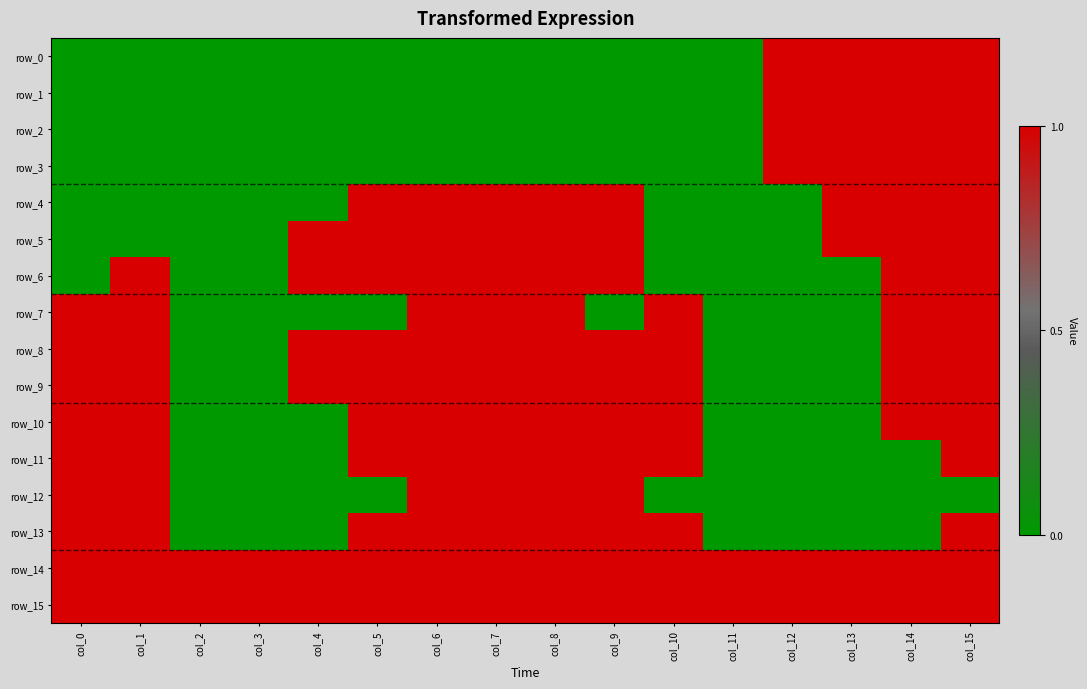

What is the difference between the maximum and minimum values in the row_4 series?

1